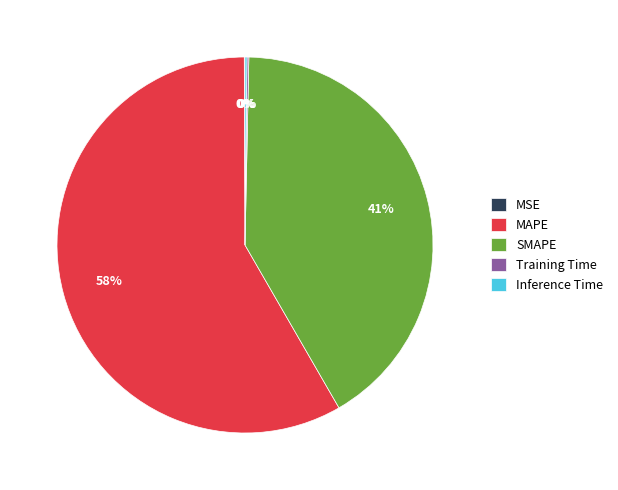

Is there any slice that represents more than half of the pie?

Yes